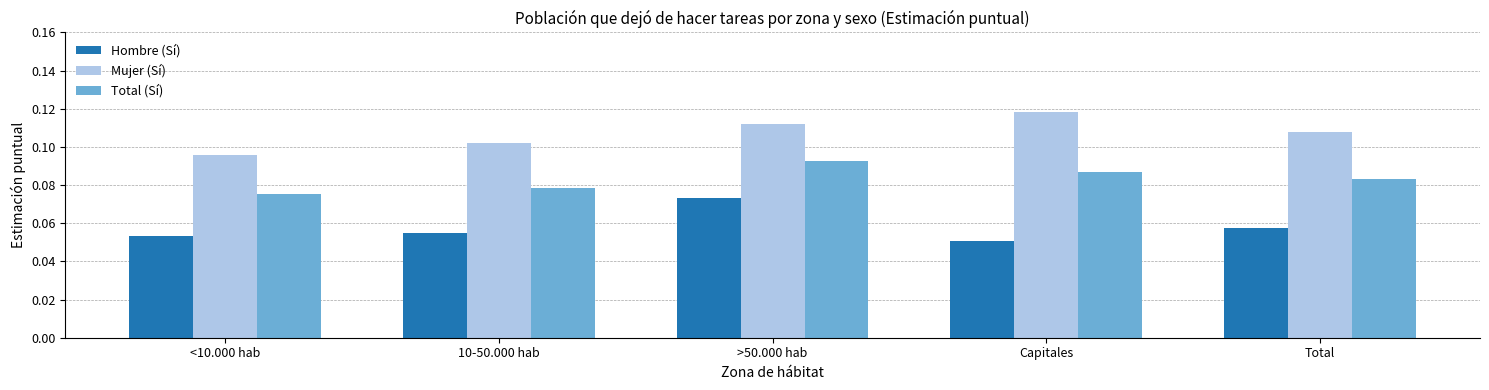

How many series are shown in this chart?

3